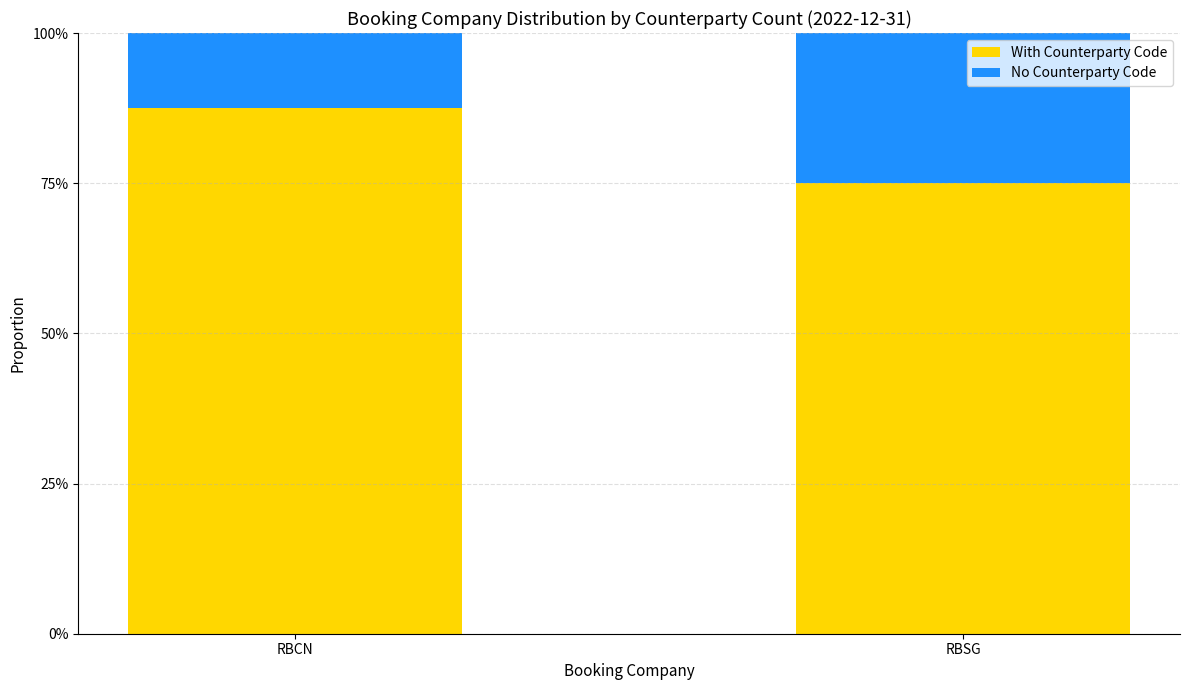

Are the bars grouped side by side (vs. stacked)?

No